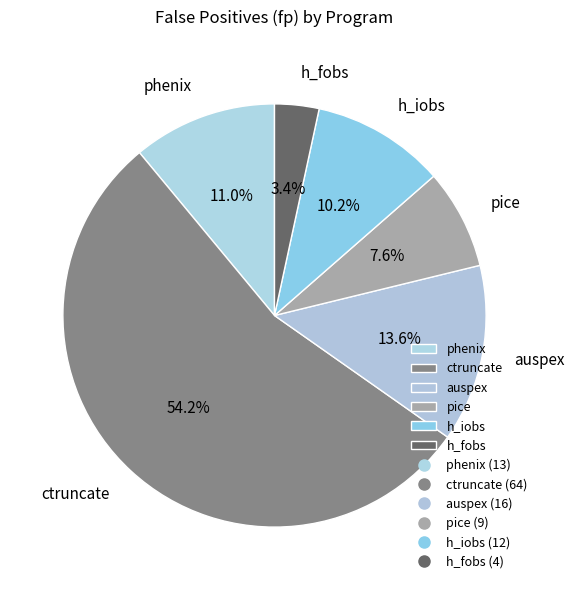

Rank the categories by value from lowest to highest.

h_fobs, pice, h_iobs, phenix, auspex, ctruncate